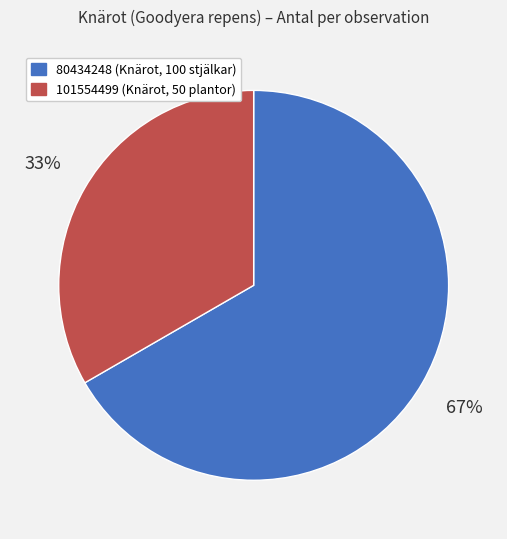

The 80434248 slice represents 57% of the pie. True or false?

False